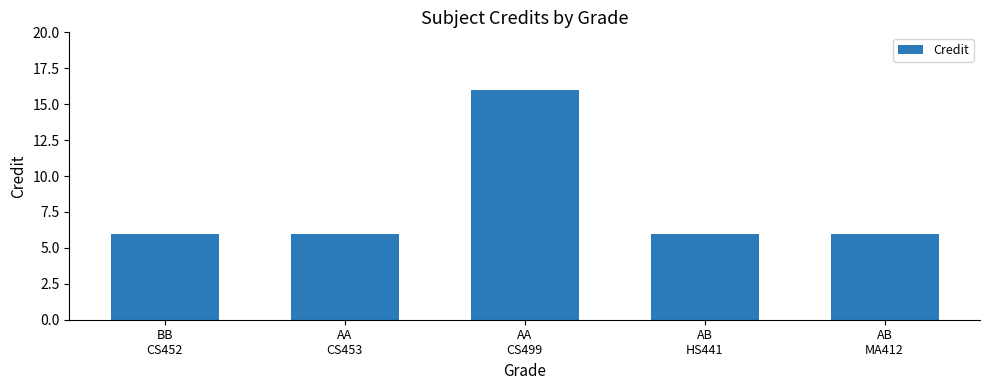

What position from the right is AA
CS499?

3